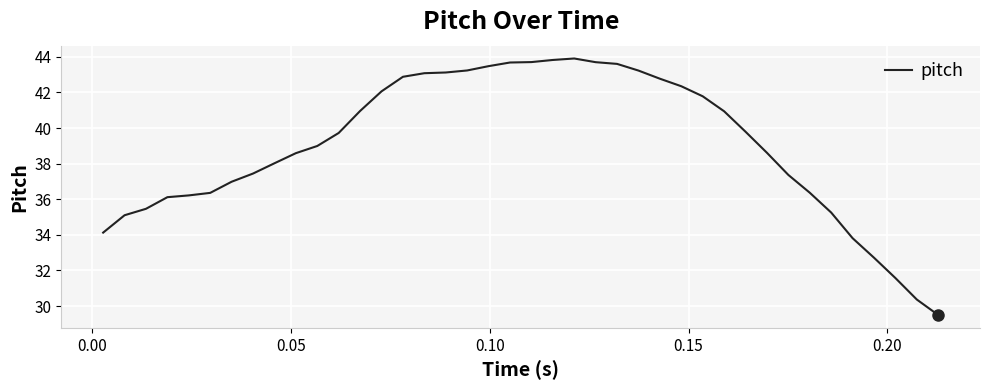

What is the difference between the maximum and minimum values?

14.4